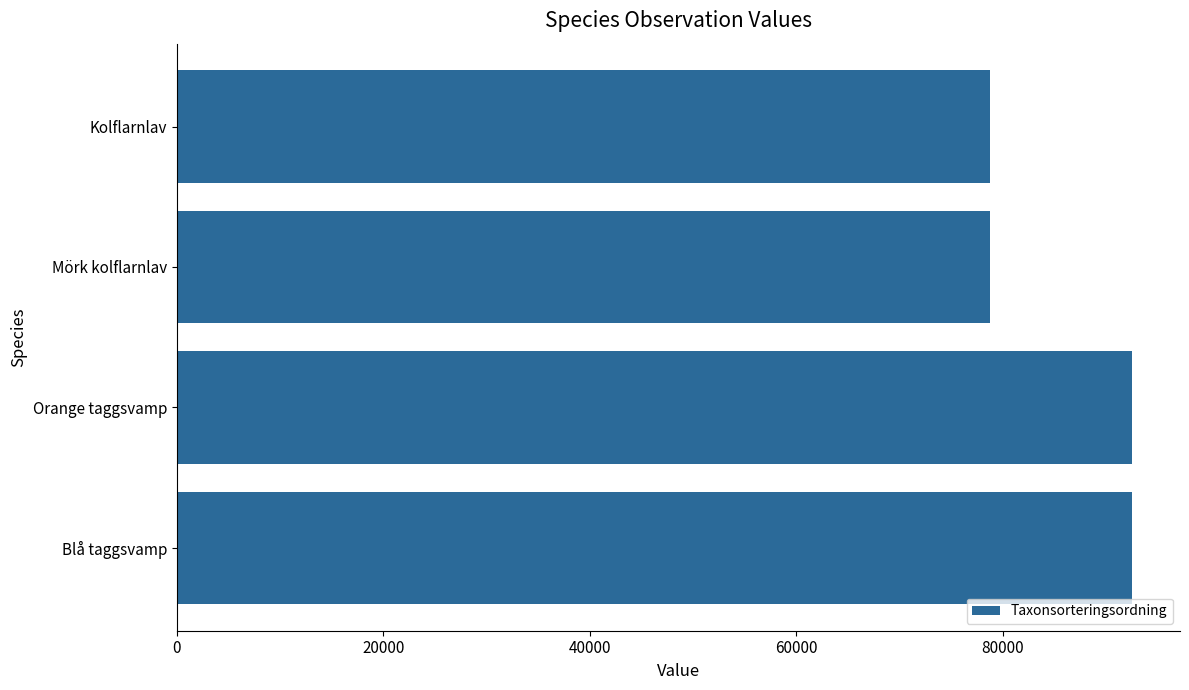

What is the approximate value at Orange taggsvamp?

92527